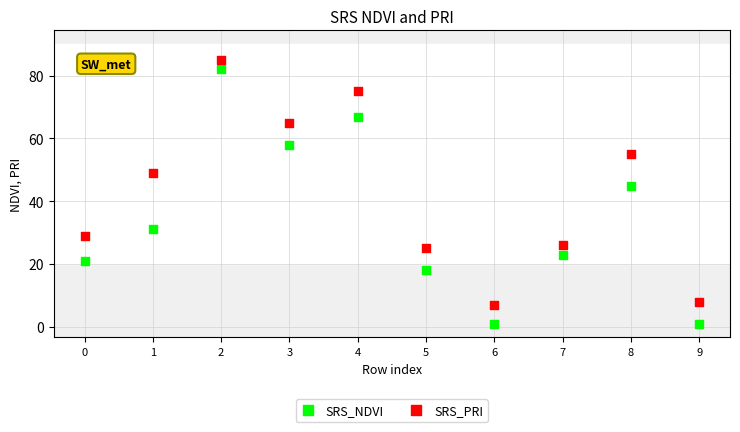

Which series contains the lowest Y value?

SRS_NDVI